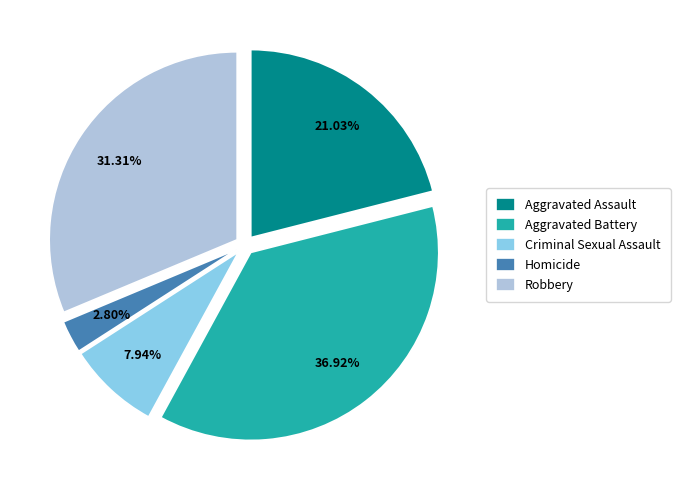

Between Aggravated Battery and Homicide, which is larger?

Aggravated Battery